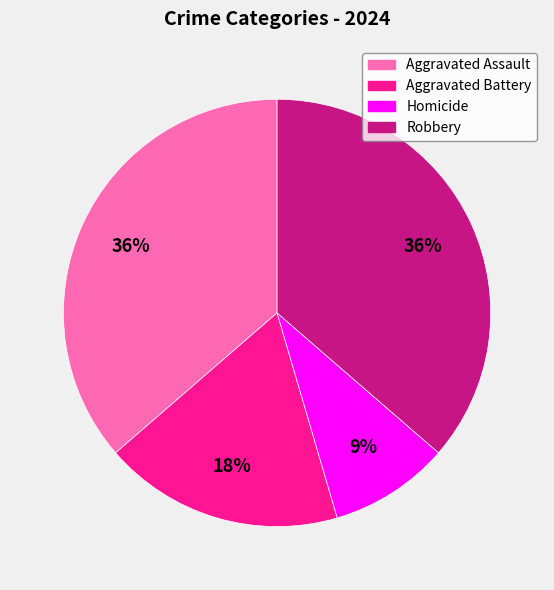

Count the number of slices in the pie.

4